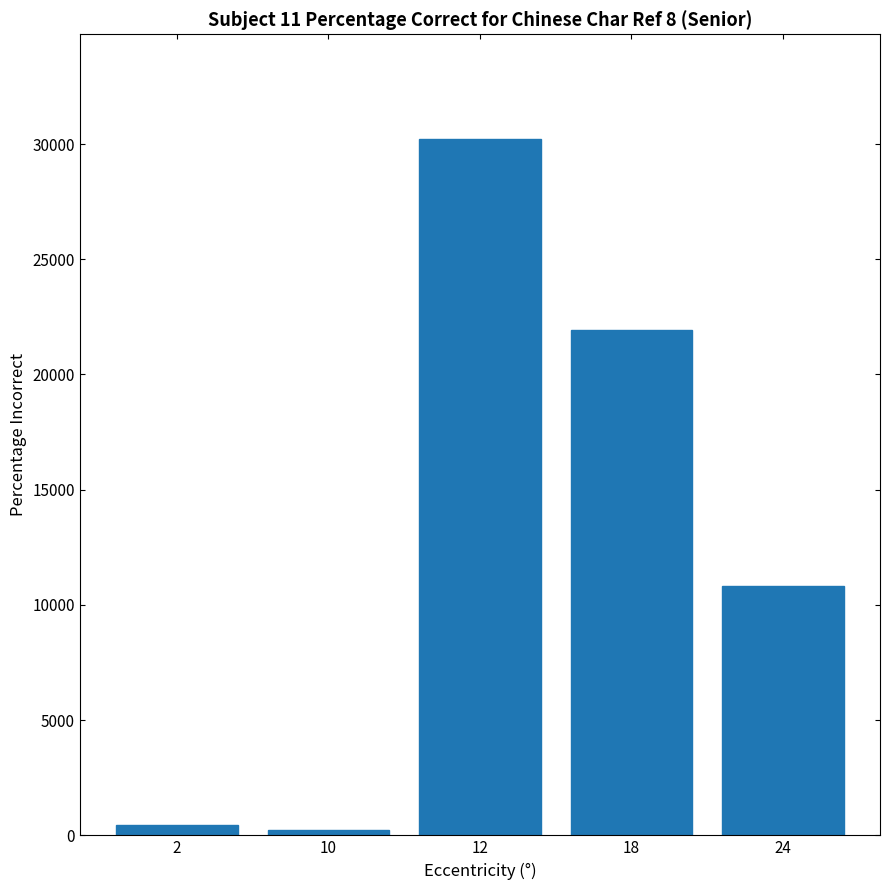

What is the average value?

12728